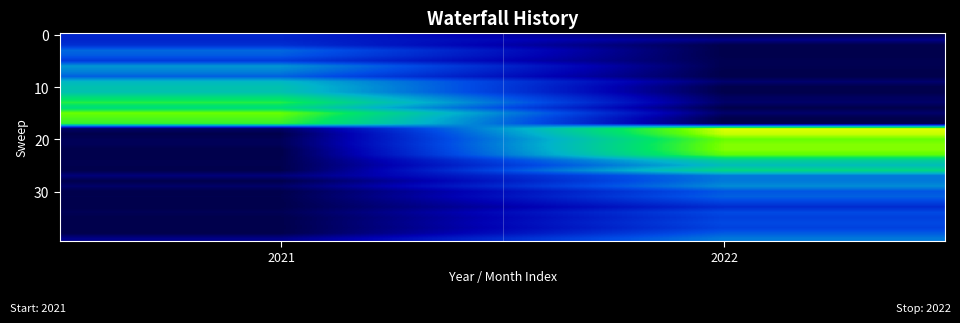

At which category is the sum across all series the highest?

2022